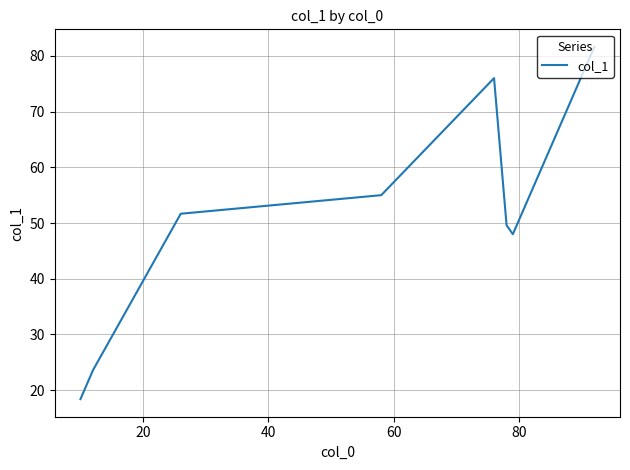

What is the greatest value displayed?

81.6